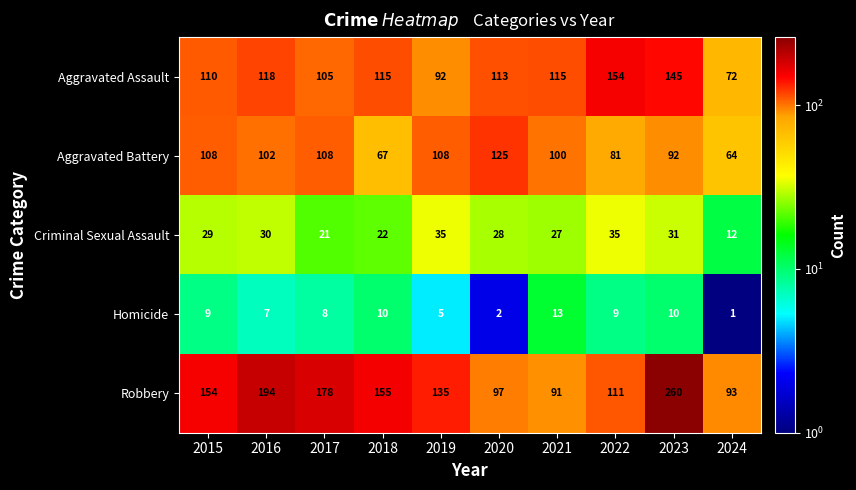

Is it true that Robbery equals 108 at 2018?

False